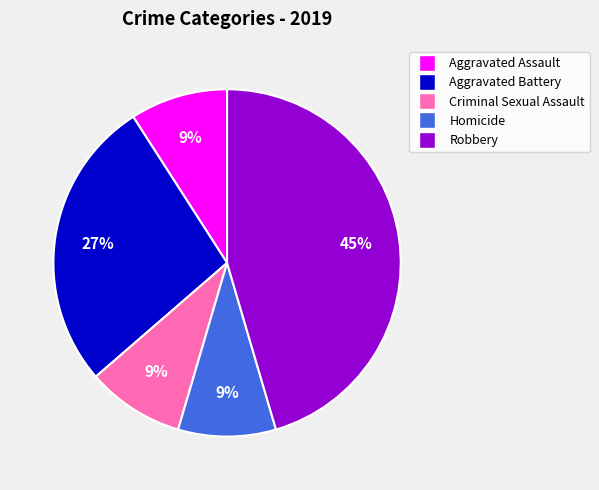

Between Criminal Sexual Assault and Aggravated Battery, which is larger?

Aggravated Battery